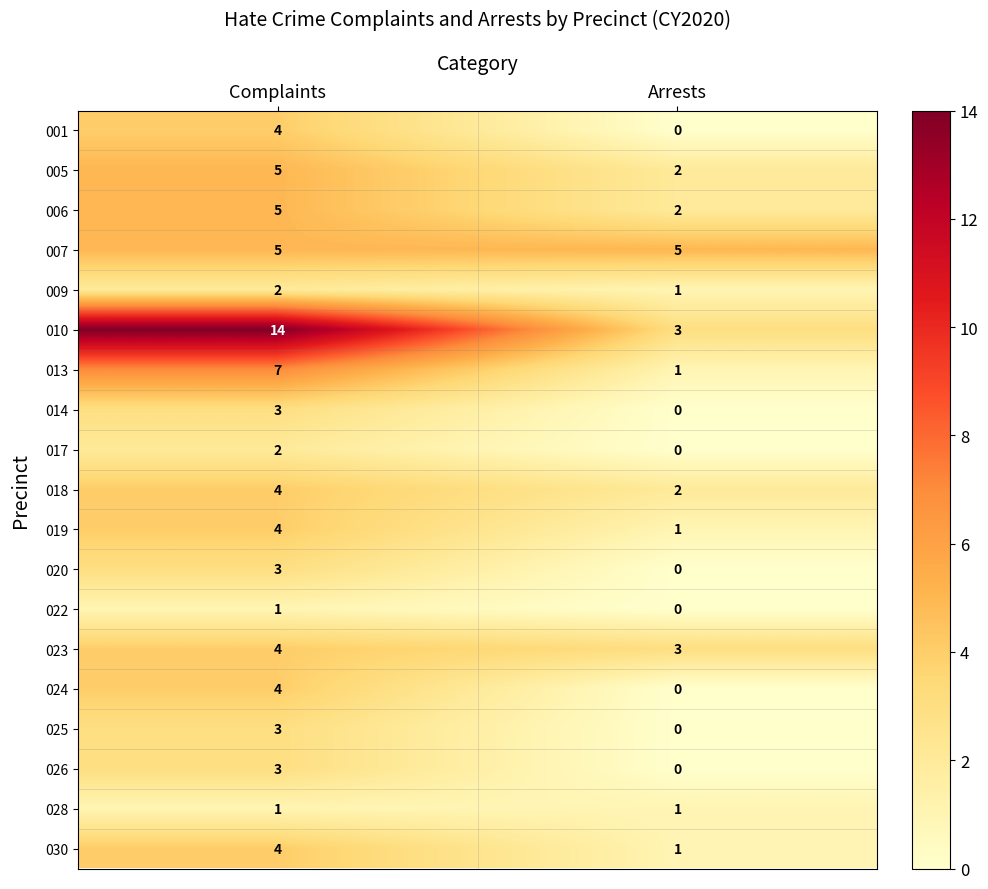

The value of 028 at Complaints is 0. True or false?

False